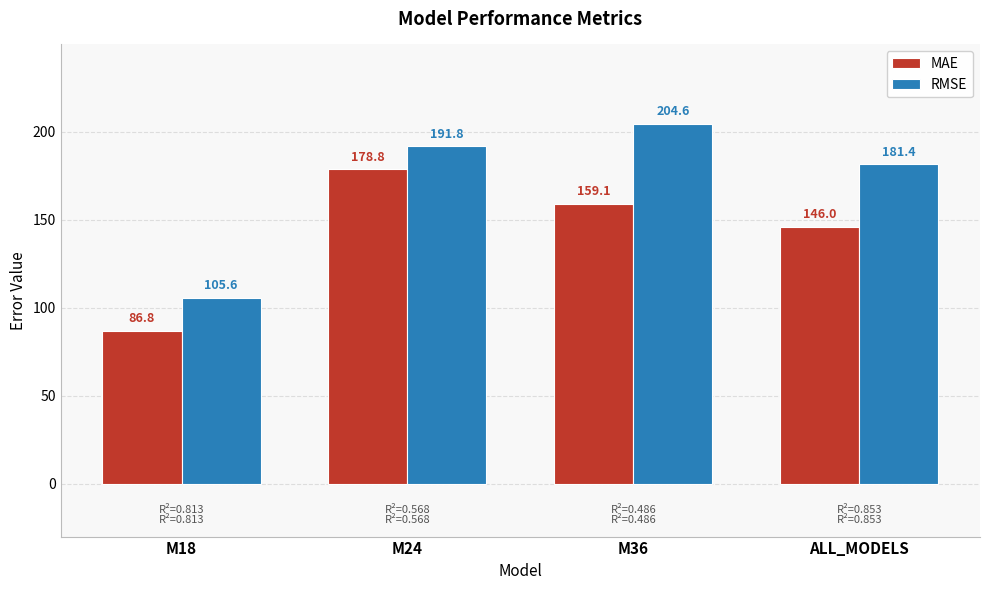

Which series changed the most between M24 and M36?

MAE